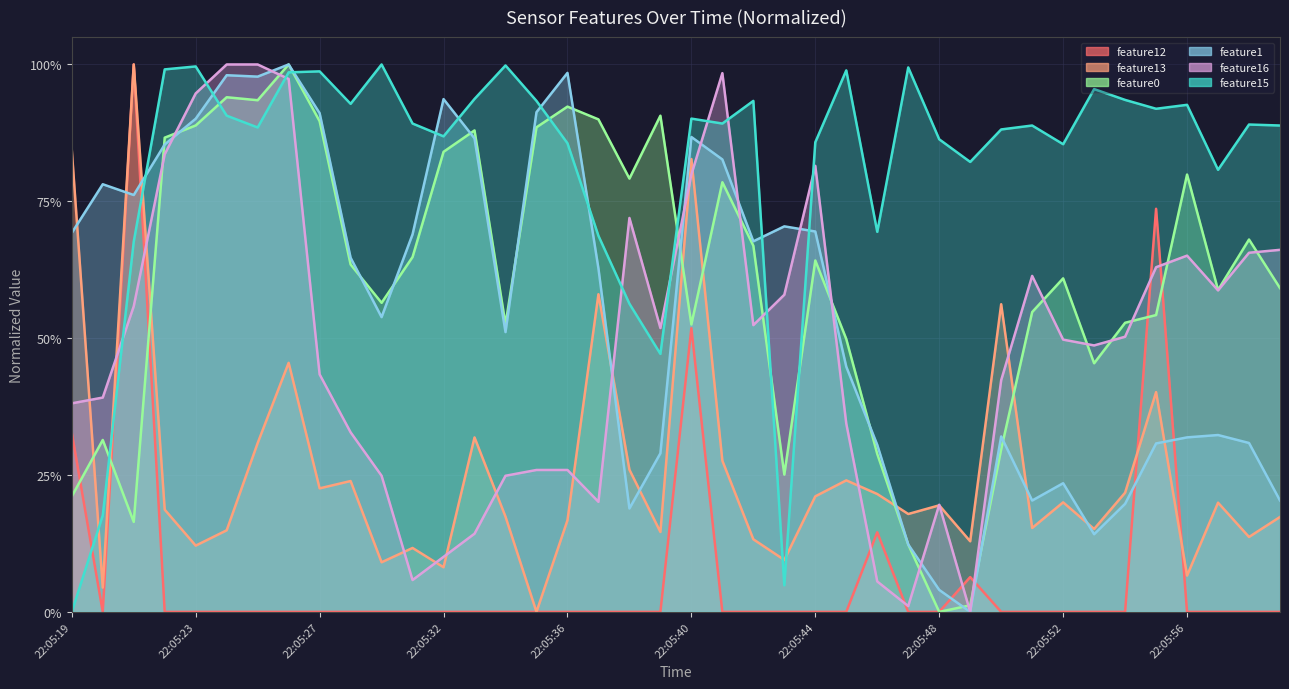

Which has a higher value, 22:05:55 or 22:05:31?

22:05:55